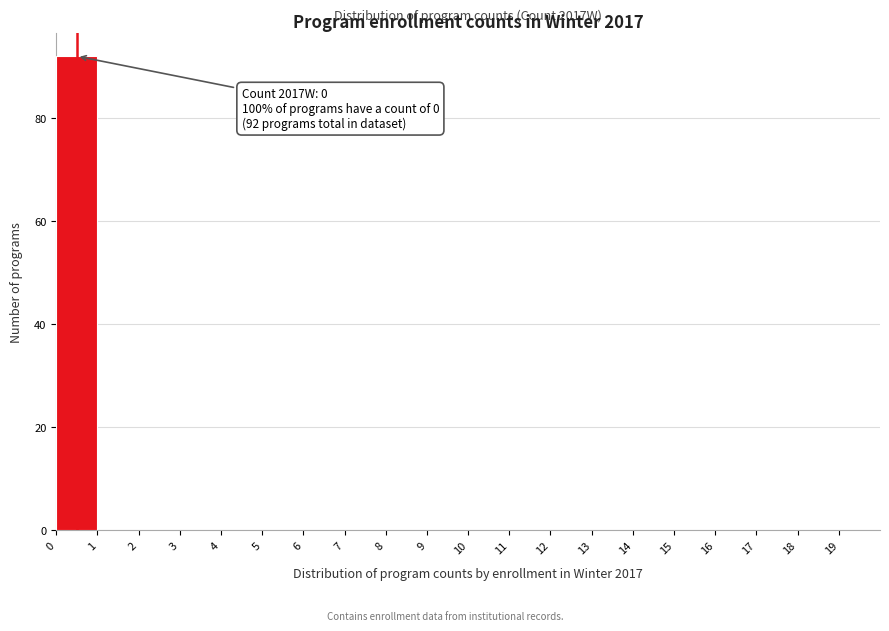

Which range on the x-axis has the tallest bar?

0 to 1